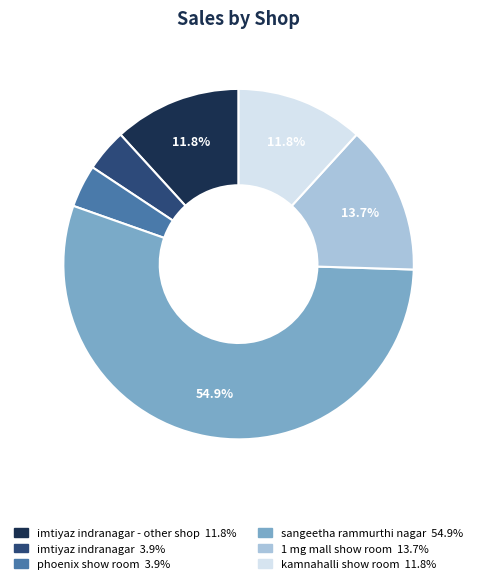

Is there any slice that represents more than half of the pie?

Yes